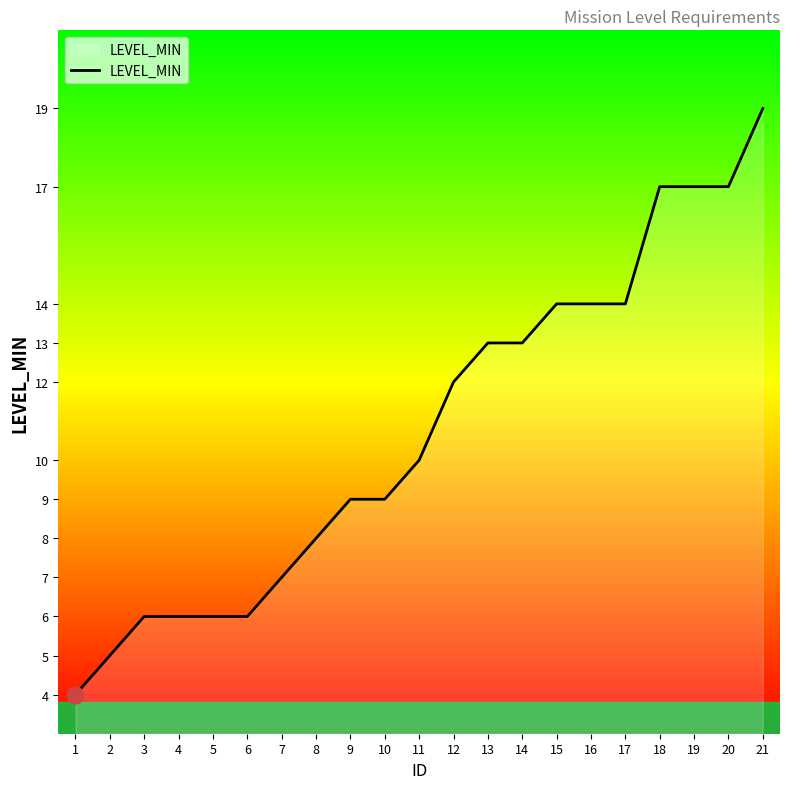

What is the difference between the maximum and minimum values?

15